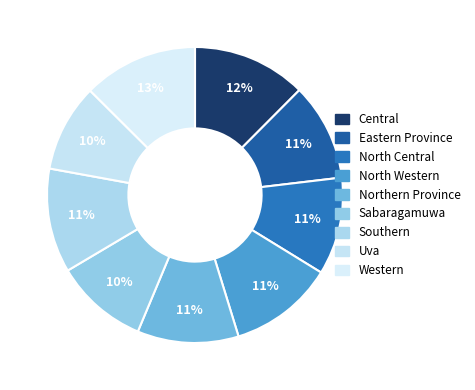

How many segments does this pie chart have?

9